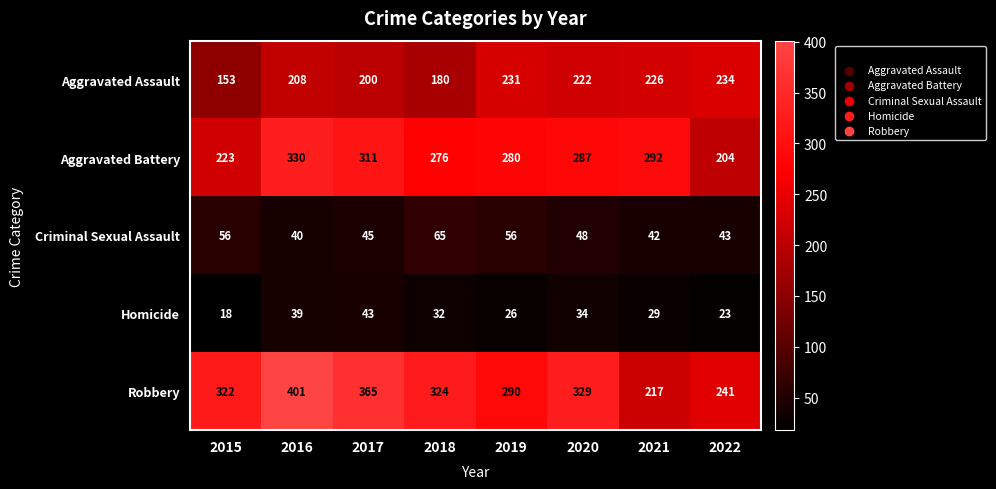

Is it true that Robbery equals 324 at 2018?

True